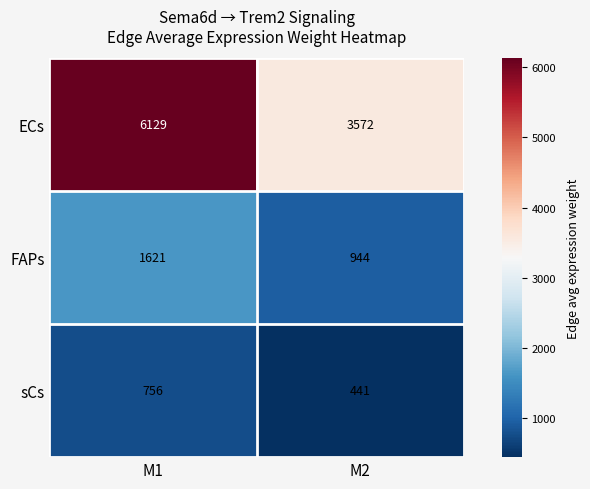

Reading left to right, transcribe all the data shown in this chart.

ECs: M1=6129	M2=3572
FAPs: M1=1621	M2=944
sCs: M1=756	M2=441